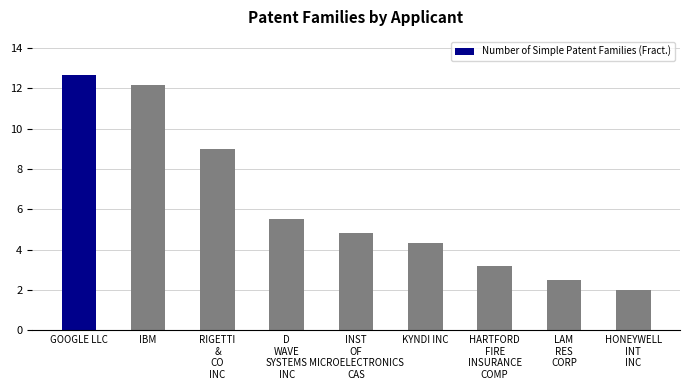

How many bars are there in total?

9